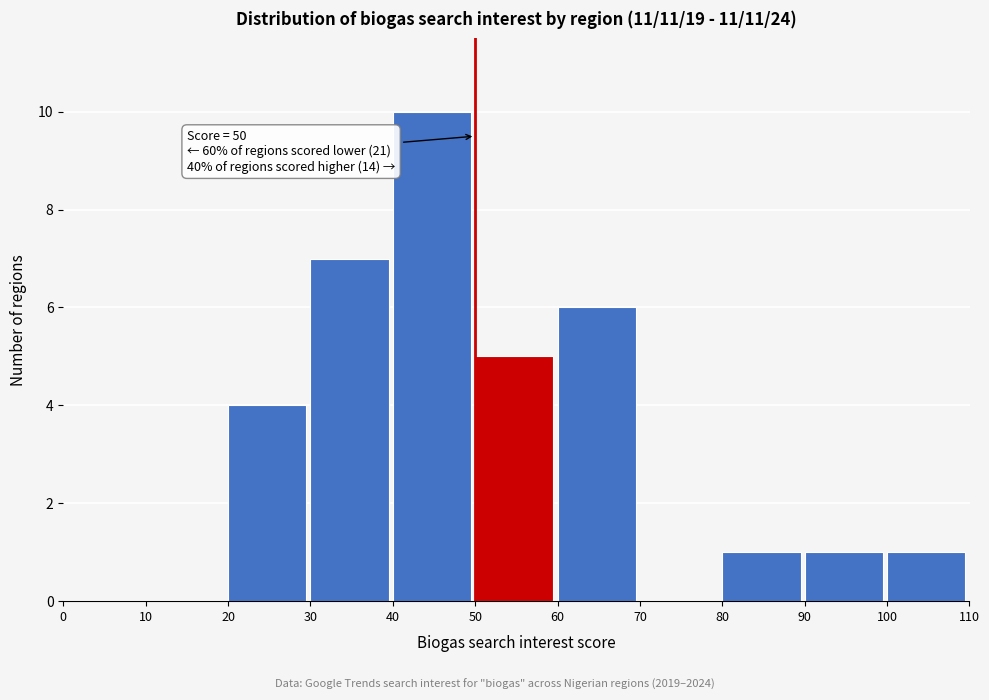

Which range on the x-axis has the tallest bar?

40 to 50